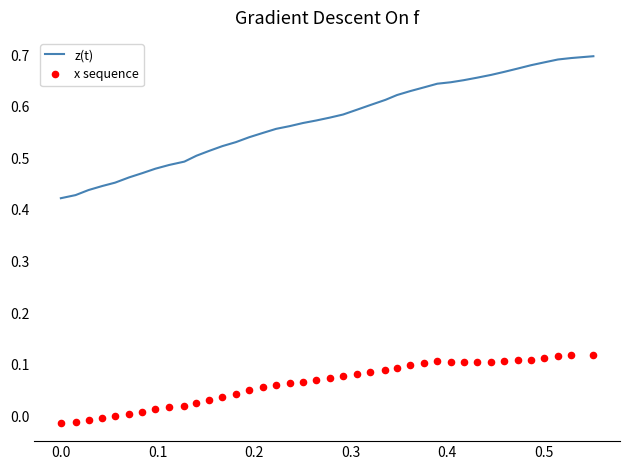

Which series reaches the minimum Y coordinate?

x sequence